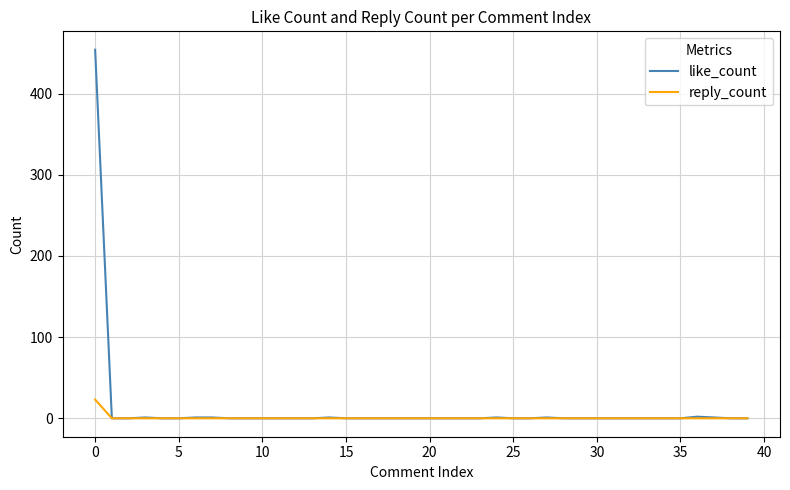

List the series in order of their peak value, lowest first.

reply_count, like_count